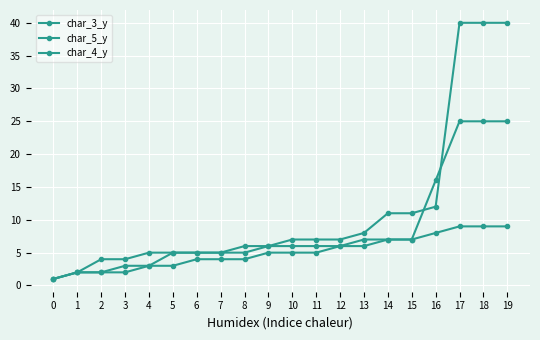

What is the difference between the second highest and second lowest values in the char_4_y series?

23